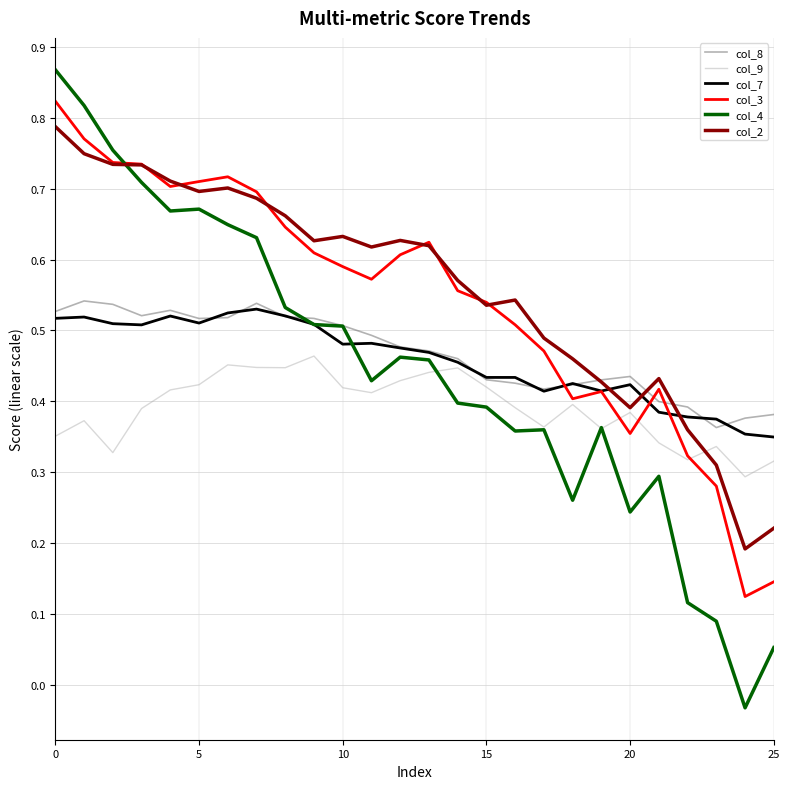

How many series are shown in this chart?

6